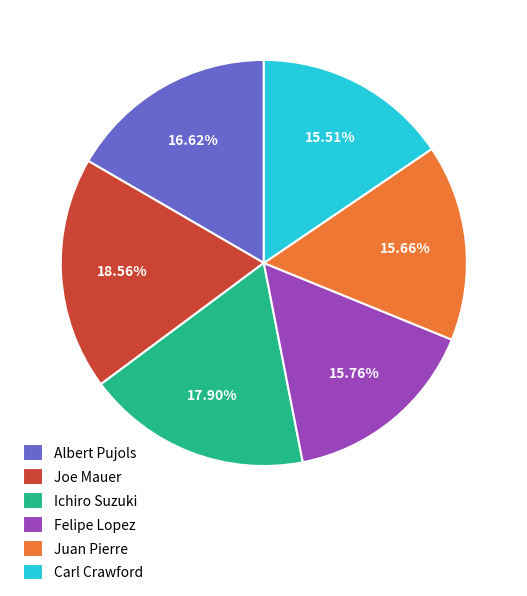

What percentage is the Albert Pujols slice, to the nearest percent?

17%